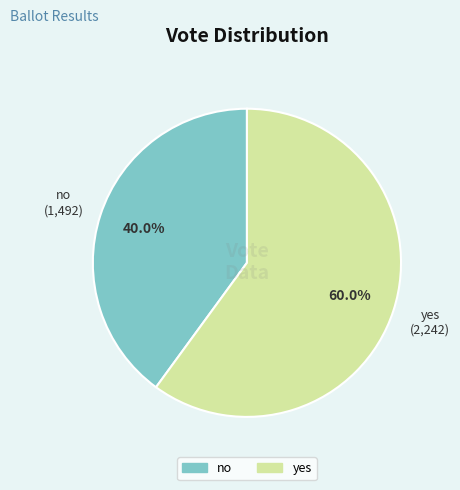

To the nearest percent, what percentage of the pie is no?

40%